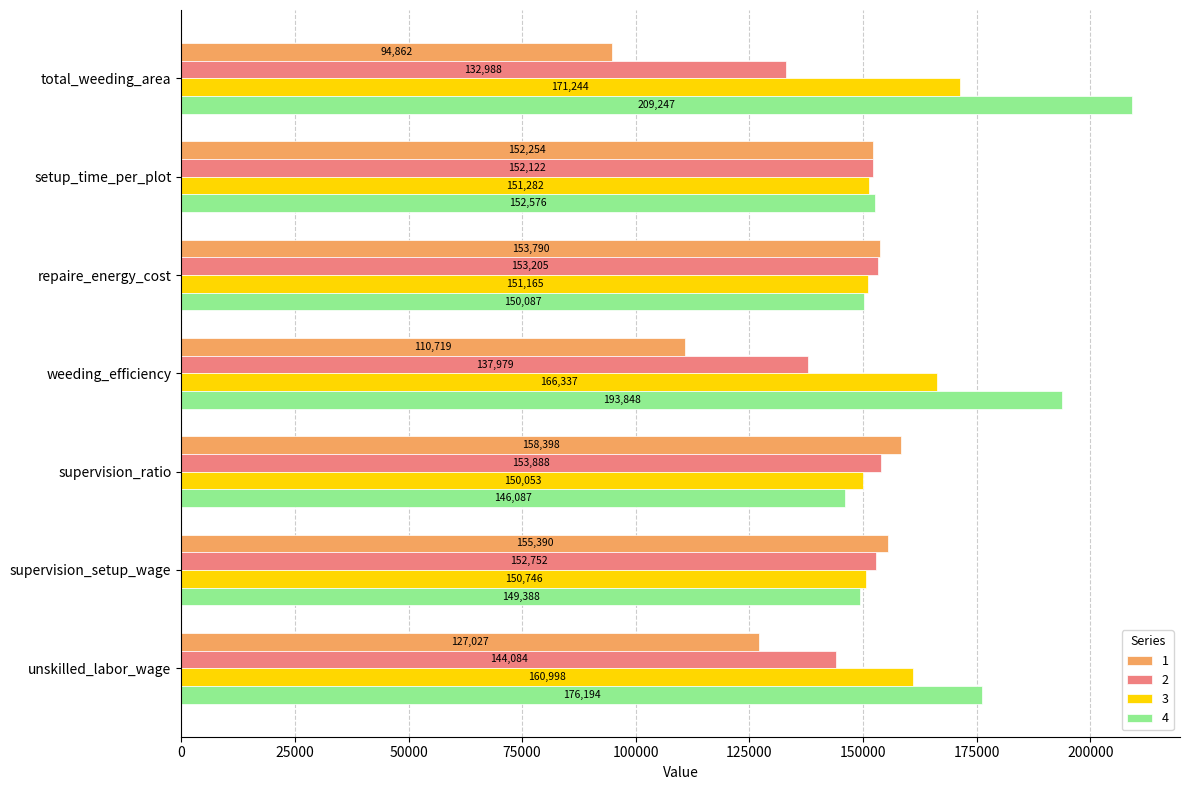

How many data points does each series have?

7